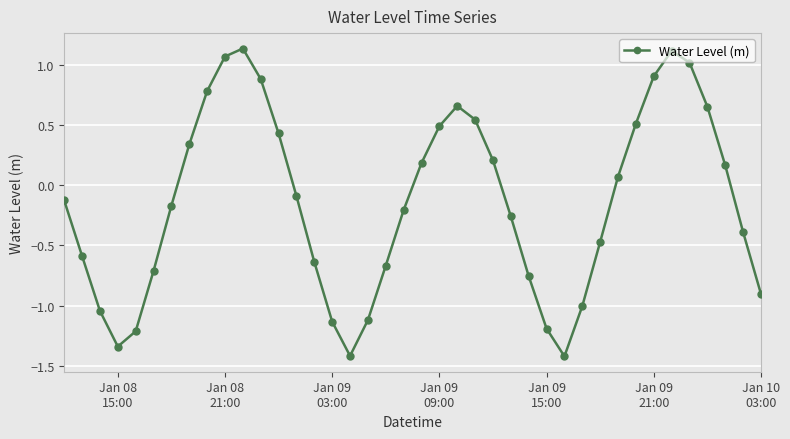

What is the difference between the maximum and minimum values?

2.6